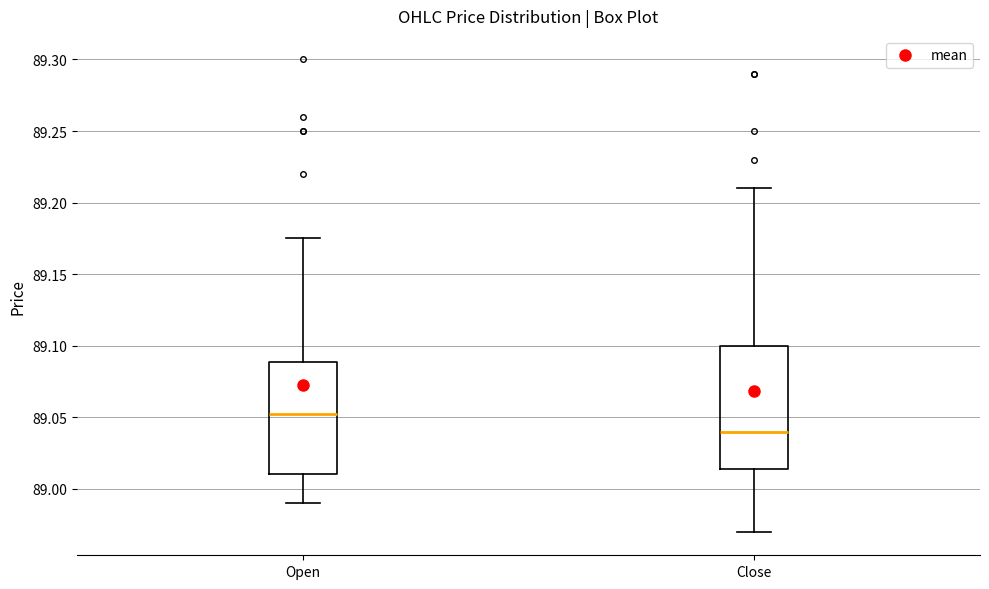

Reading left to right, read every box against the y-axis: the position of its median line, the range the box covers, and the ends of its whiskers. The values are not printed on the chart, so give them approximately, as read against the axis.

Open: median 89.055, box 89.010 to 89.090, whiskers 88.990 to 89.175
Close: median 89.040, box 89.015 to 89.100, whiskers 88.970 to 89.210